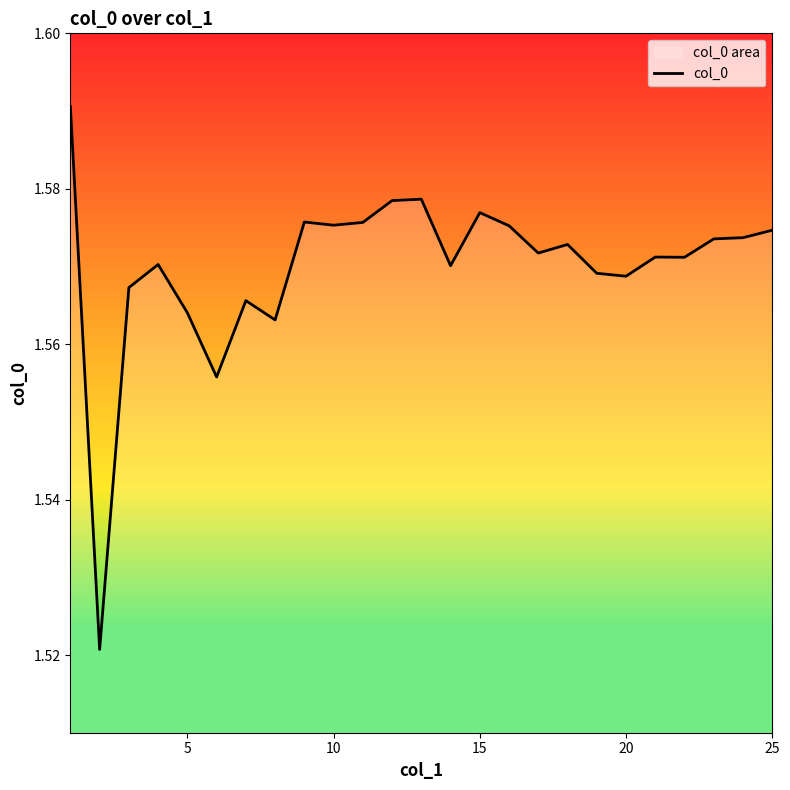

What is the difference between the second highest and minimum values?

0.1